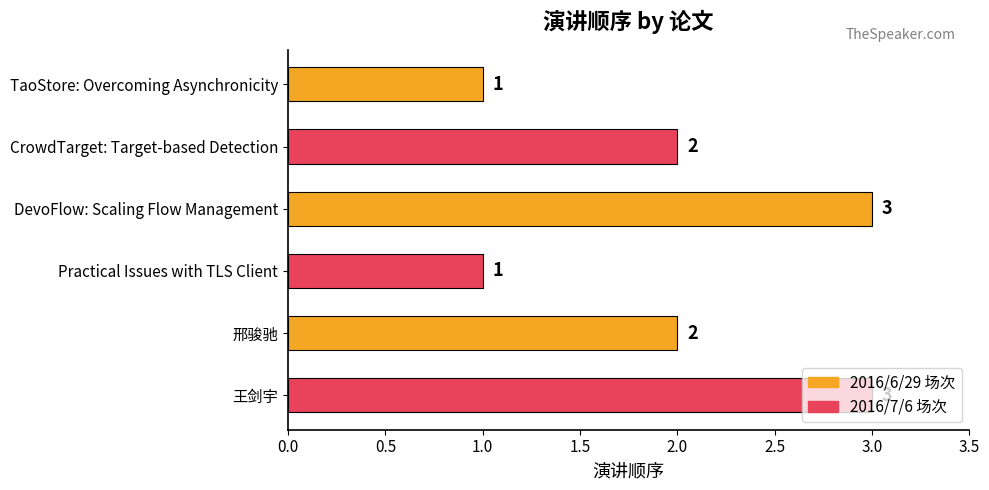

What is the ratio of the value at 邢骏驰 to the value at DevoFlow: Scaling Flow Management?

0.7